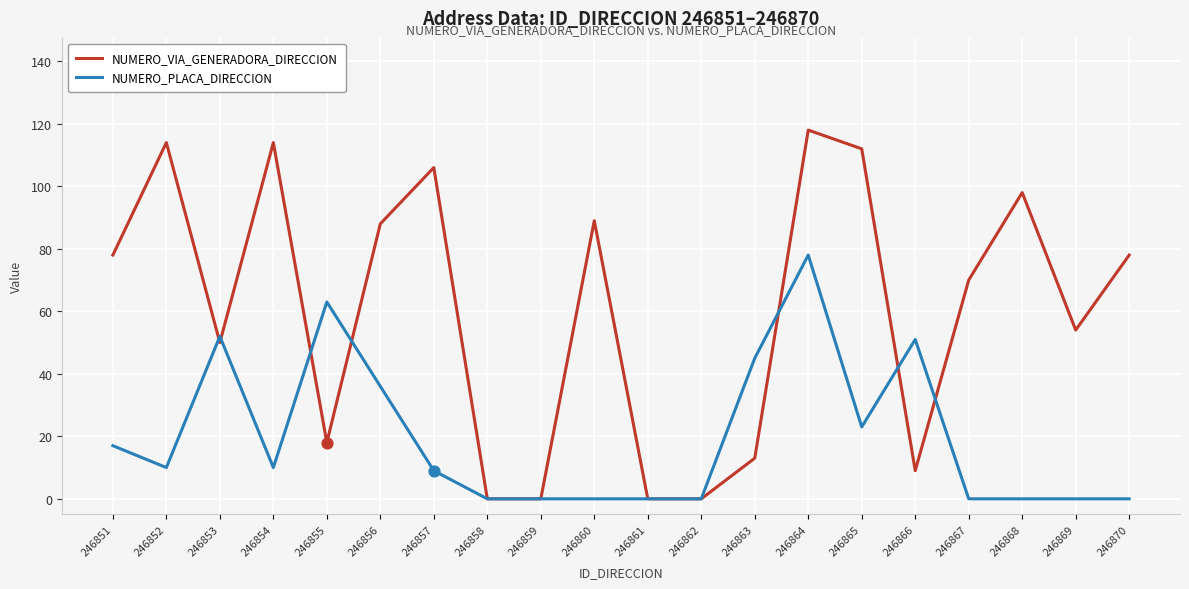

Which series has the widest spread of values?

NUMERO_VIA_GENERADORA_DIRECCION